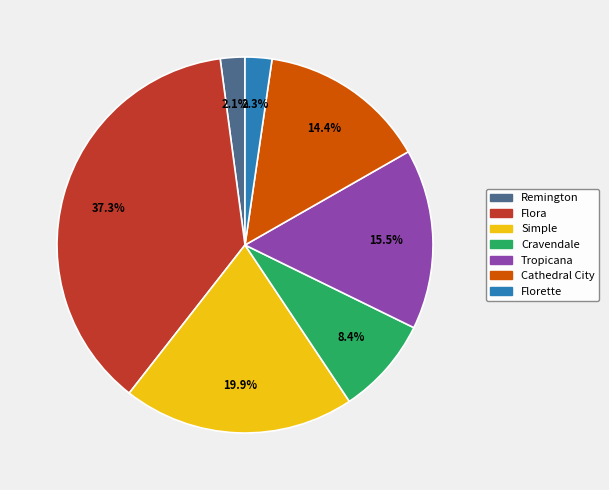

Does Cravendale represent more than half of the total?

No